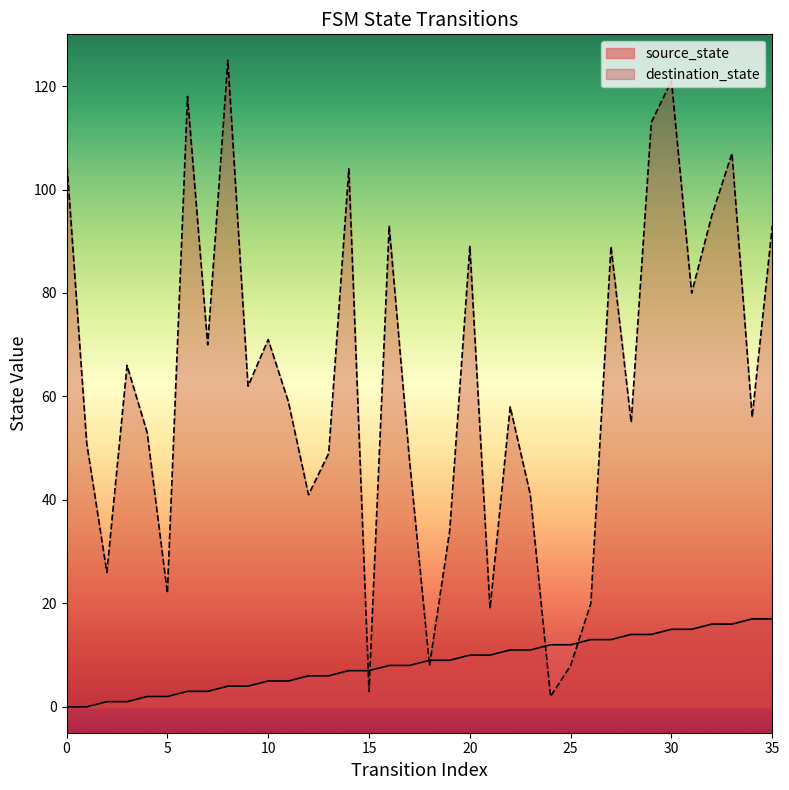

How many lines are shown in the chart?

2